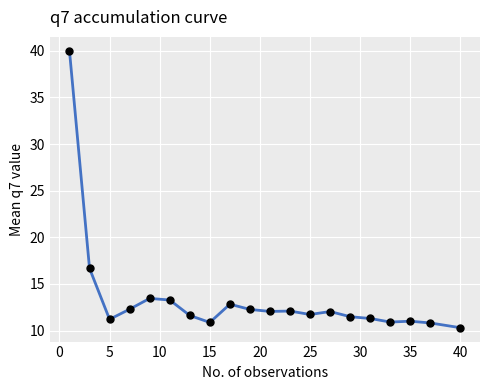

True or false: the data has more than 2 interior local peaks.

True